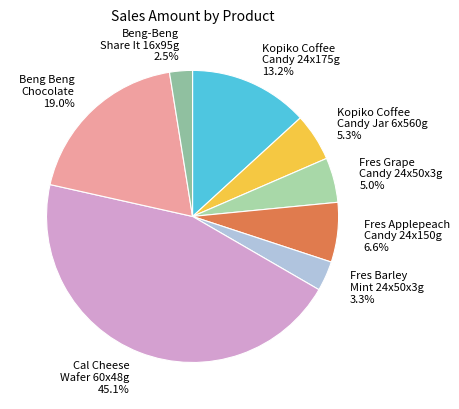

Is there a majority slice in this chart?

No